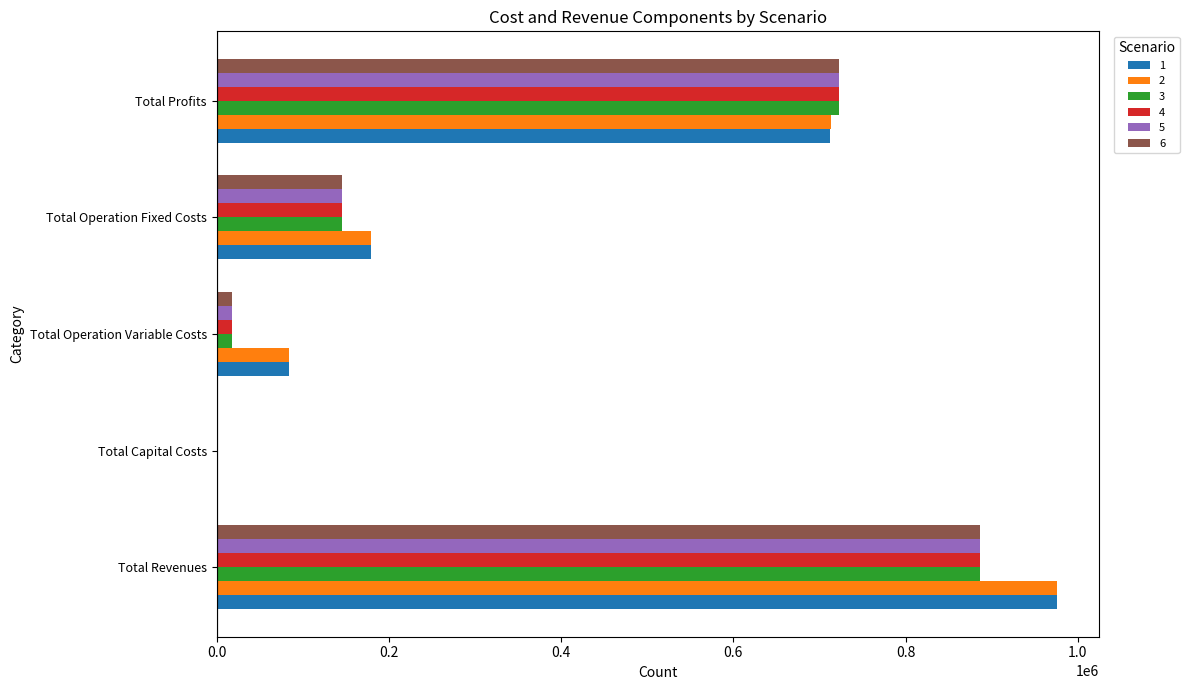

Between Total Operation Fixed Costs and Total Profits, which series saw the biggest shift?

6